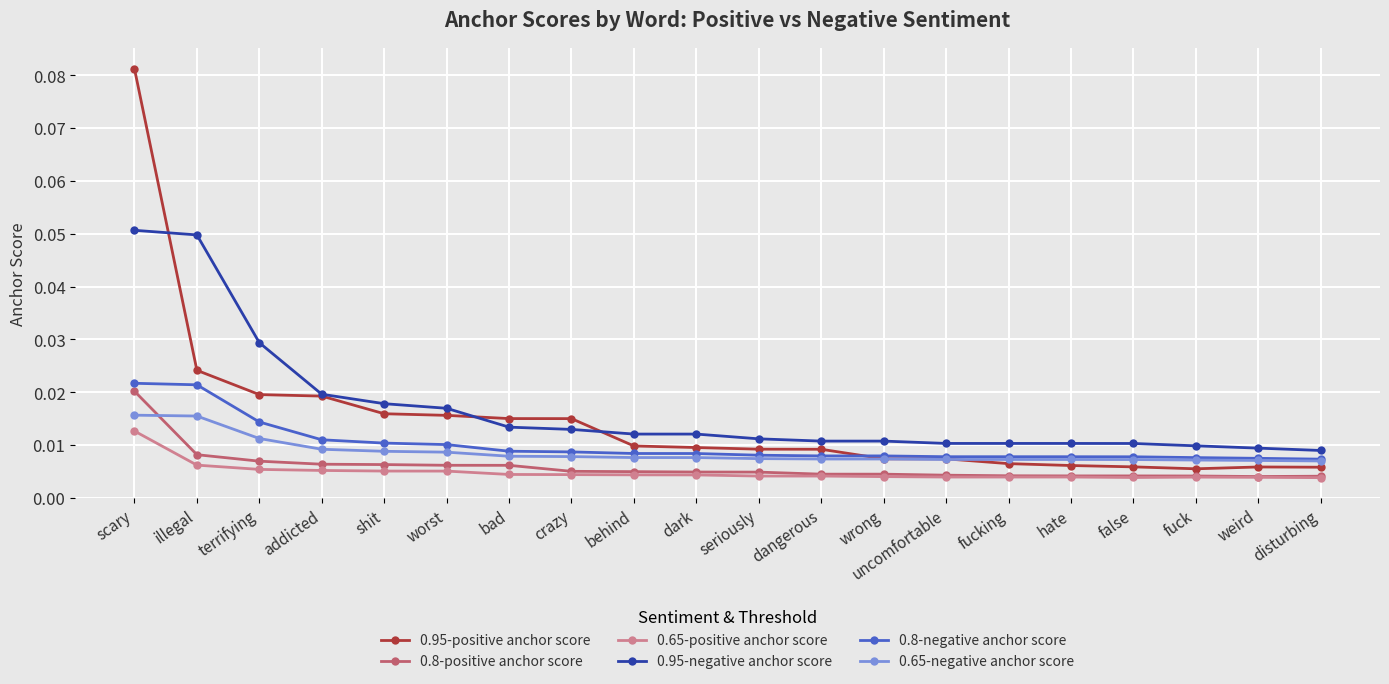

Which series has the largest range (max minus min)?

0.95-positive anchor score